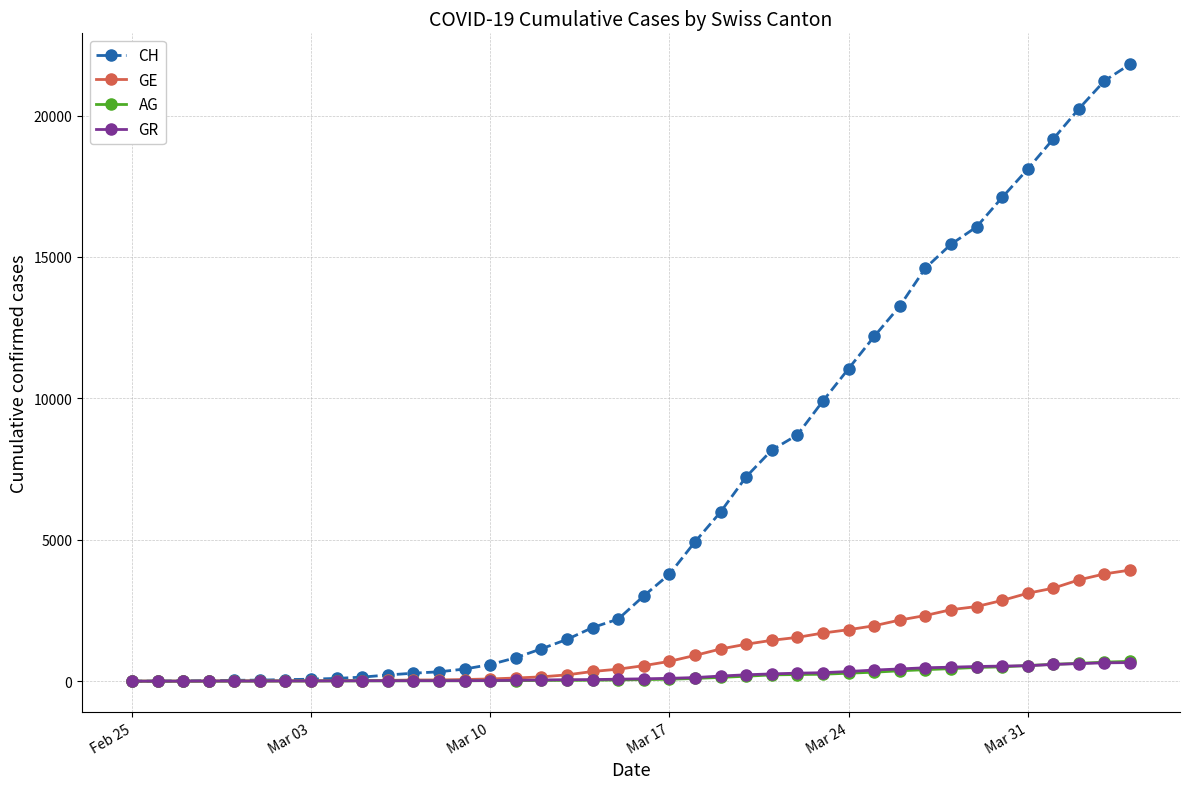

Which series has the largest total across all categories?

CH